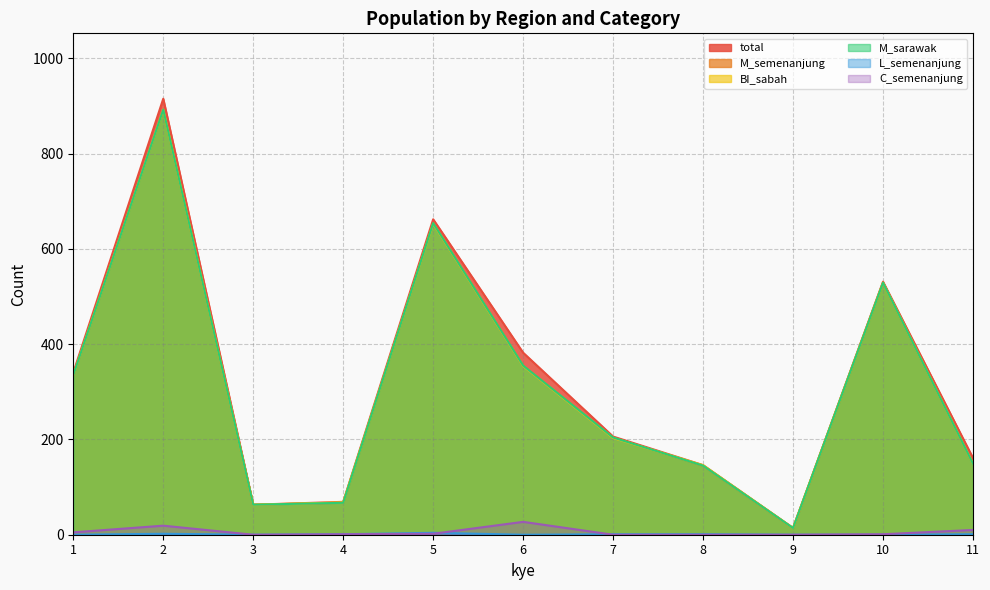

Reading right to left, transcribe all the data shown in this chart.

total: 161	531	14	146	206	382	662	69	63	915	340
M_semenanjung: 149	529	14	145	204	355	654	67	63	892	335
BI_sabah: 149	529	14	146	203	354	653	68	63	892	335
M_sarawak: 149	529	14	145	204	355	654	67	63	892	335
L_semenanjung: 1	0	0	1	1	0	4	1	0	2	0
C_semenanjung: 10	1	0	0	0	27	2	1	0	19	5